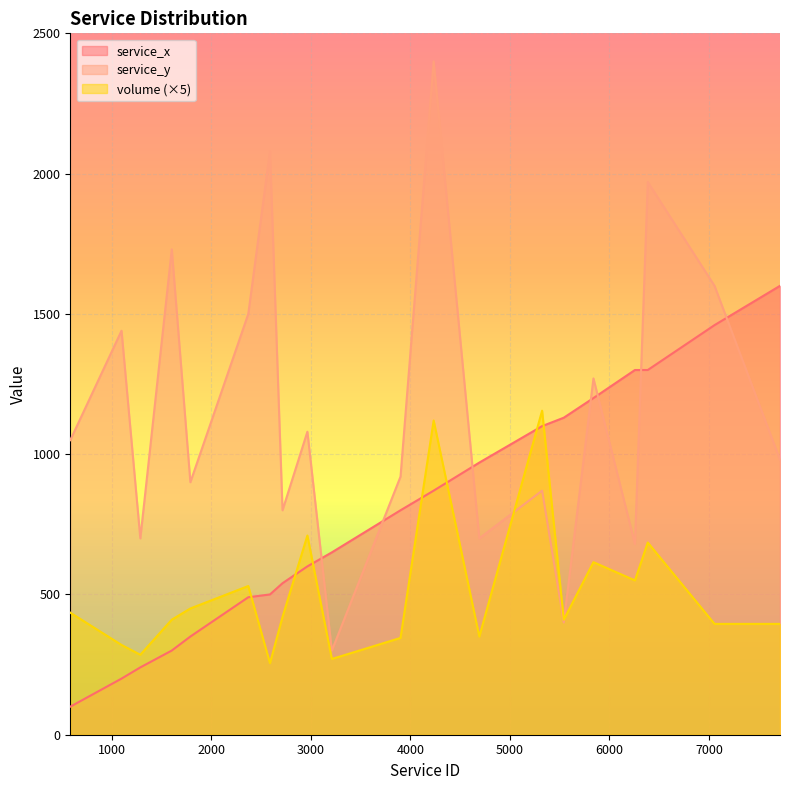

Does the chart display data point markers on the line(s)?

No